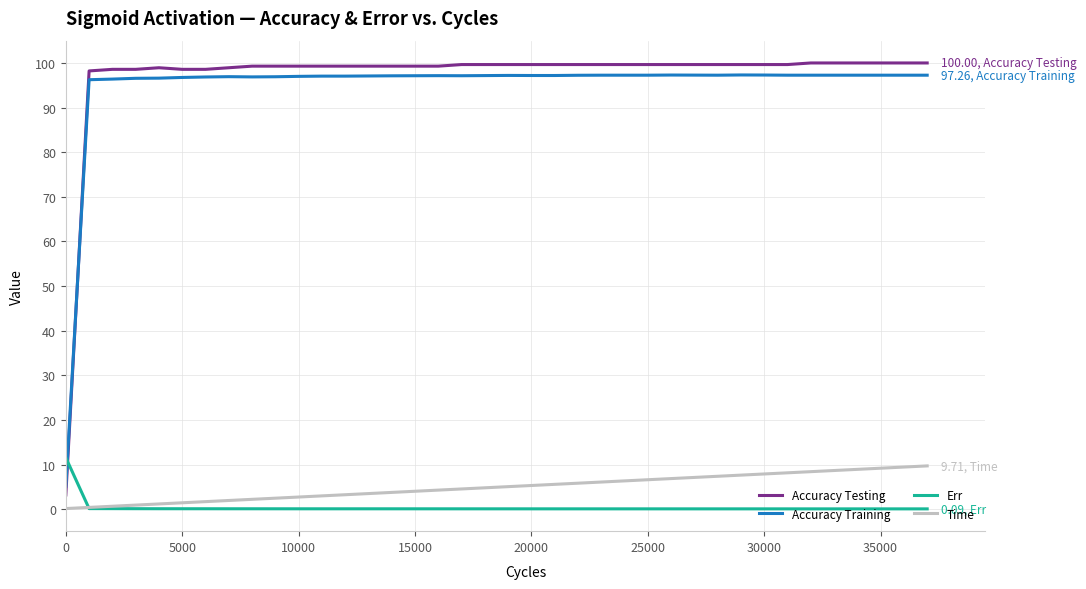

Which series has the largest range (max minus min)?

Accuracy Testing